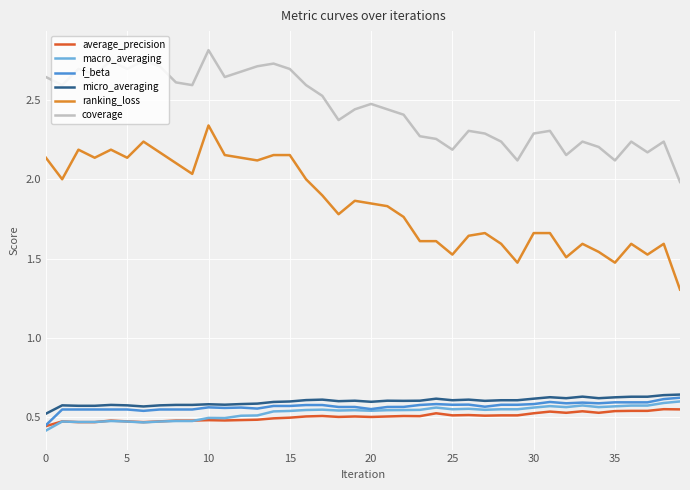

True or false: micro_averaging and coverage intersect in this chart.

False